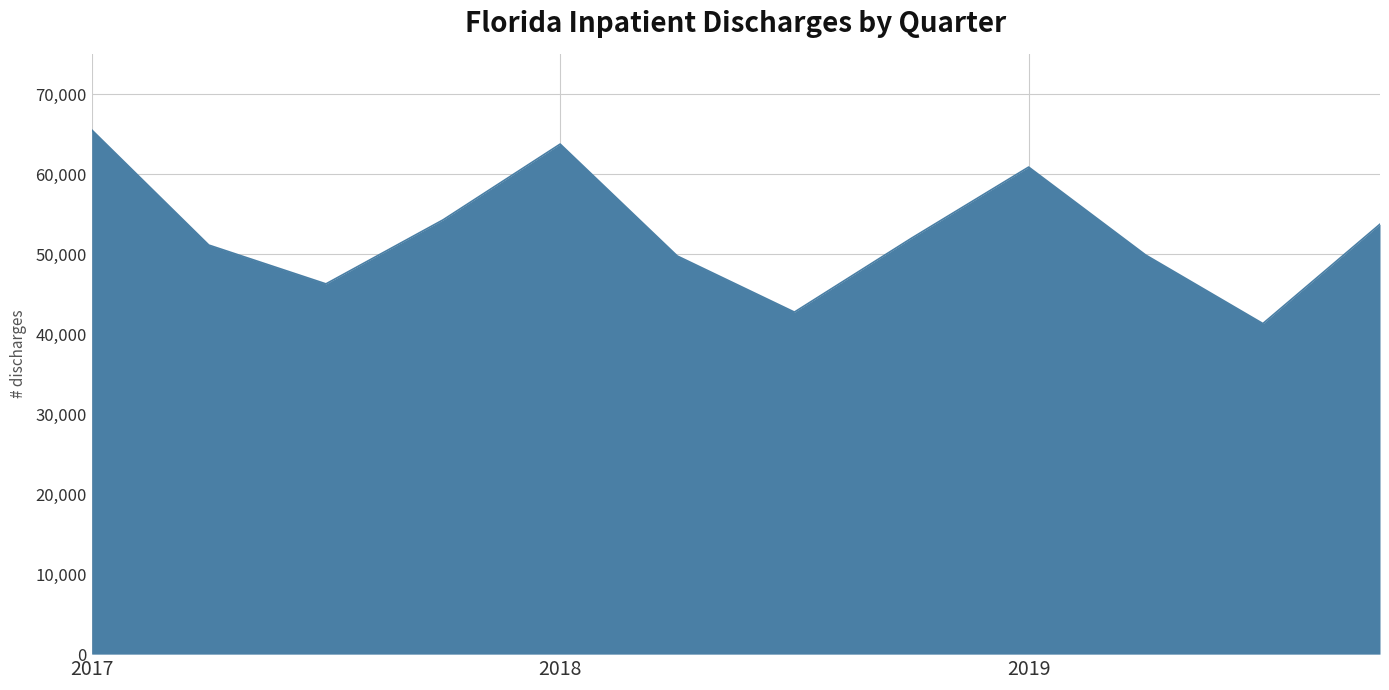

What is the difference between the maximum and minimum values?

24215